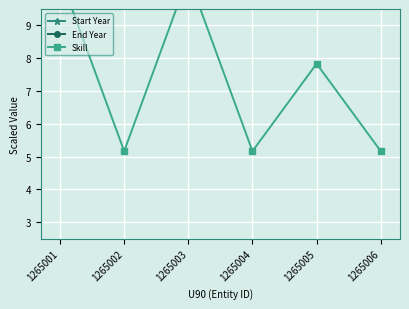

The value of End Year at 1265004 is 10.5. True or false?

True